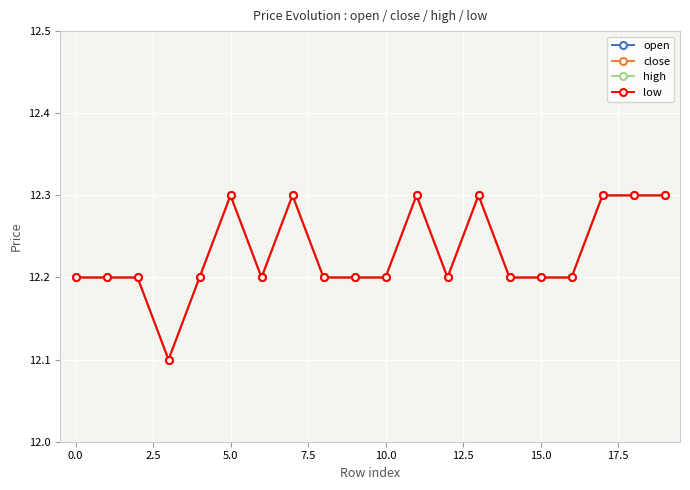

Does the chart have visible grid lines?

Yes